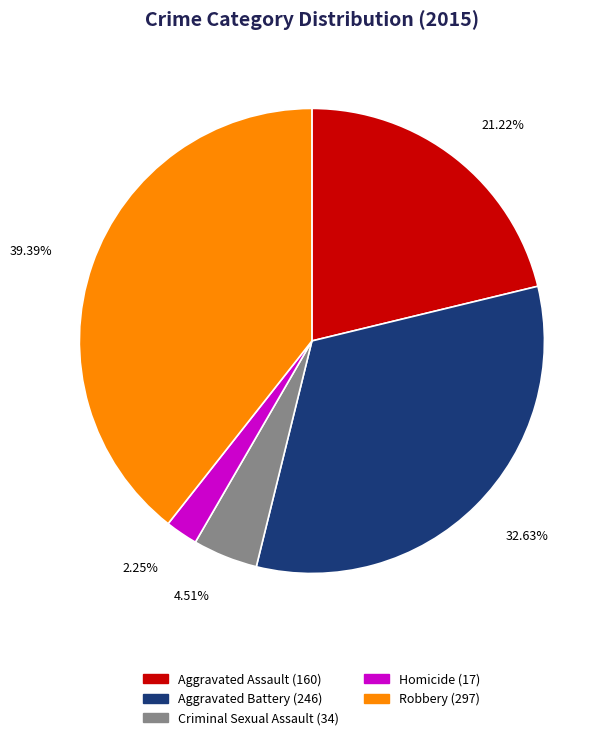

Which category has the smallest portion of the pie?

Homicide